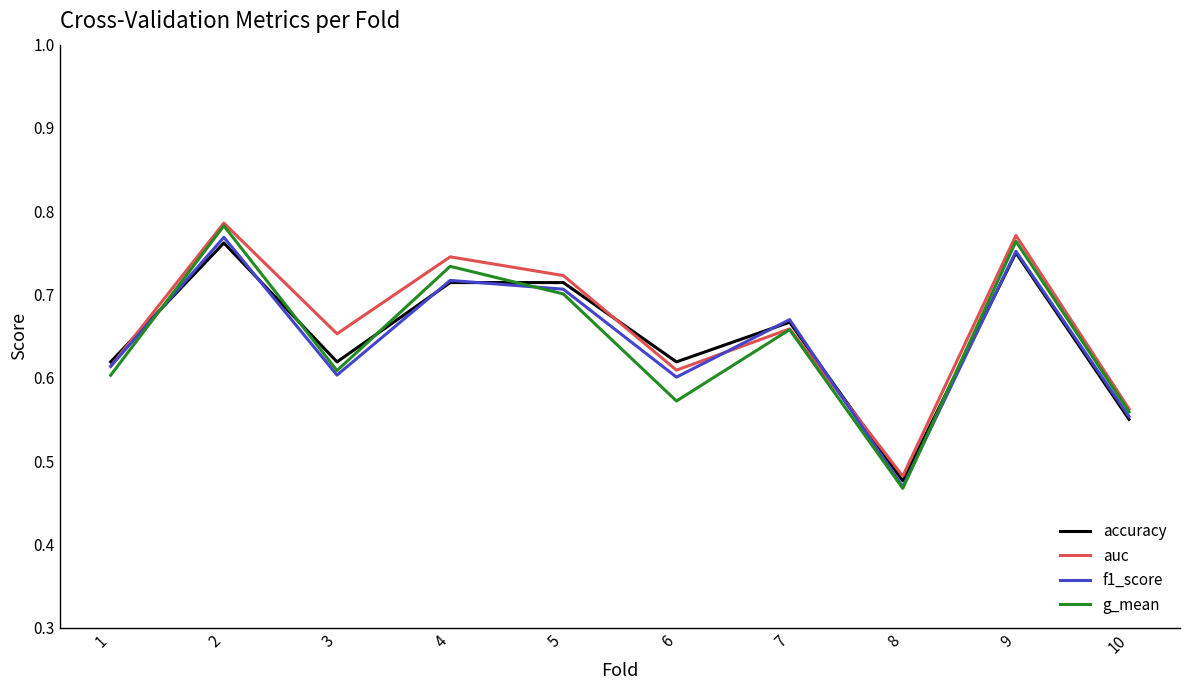

Where is the first local minimum for g_mean?

3